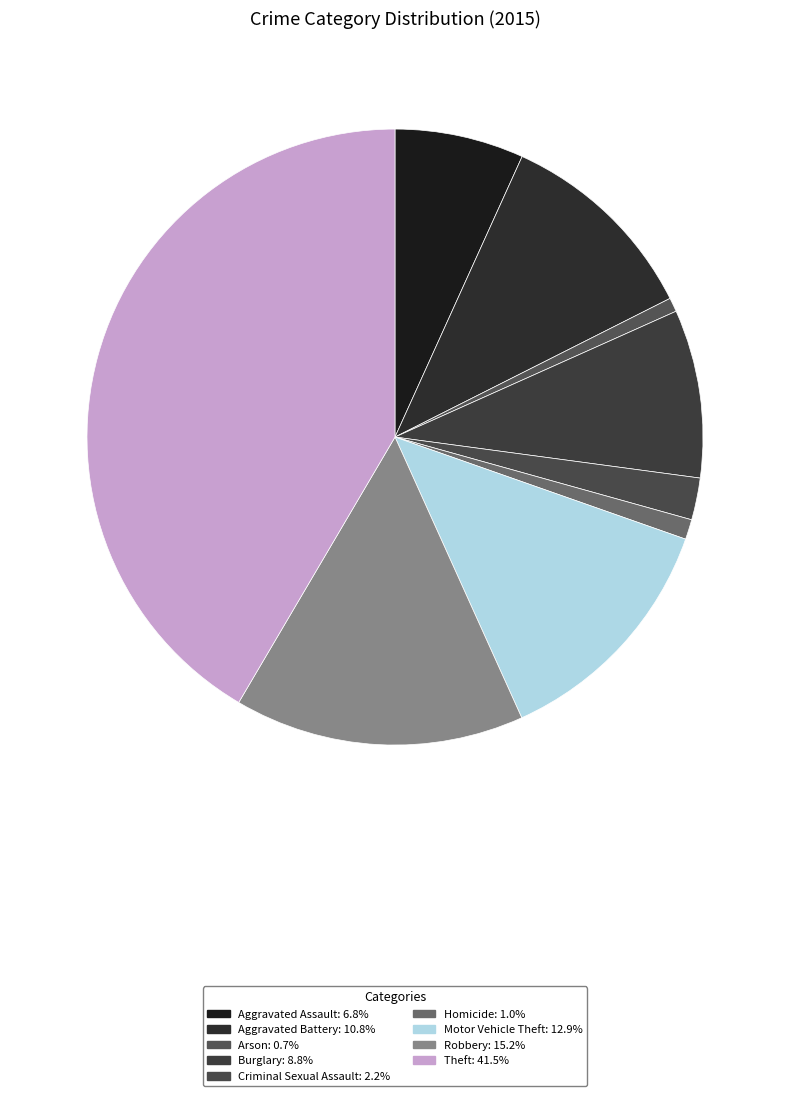

How many segments does this pie chart have?

9